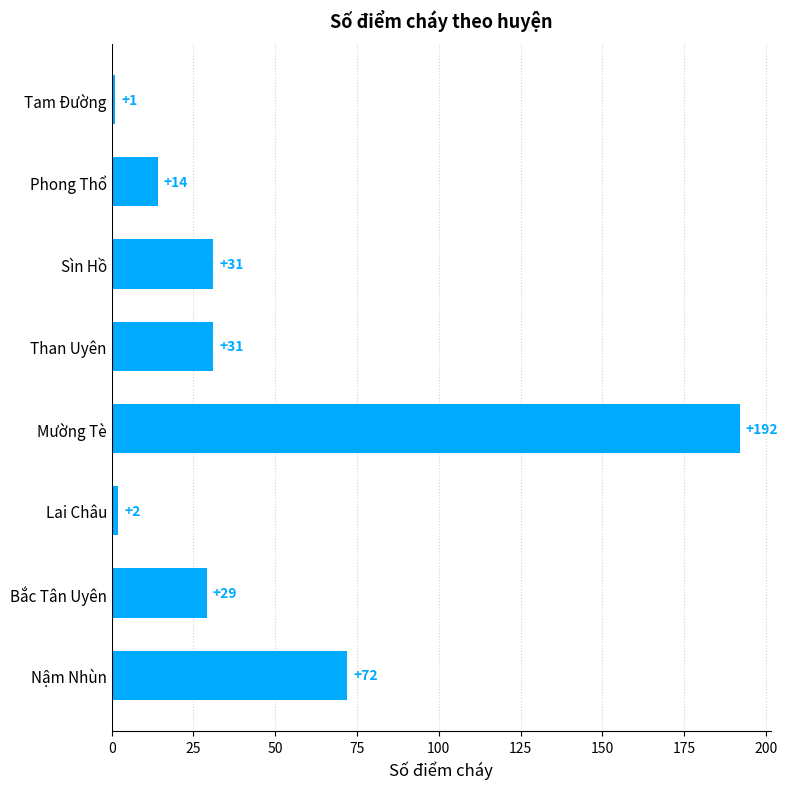

What is the sum of all values?

372